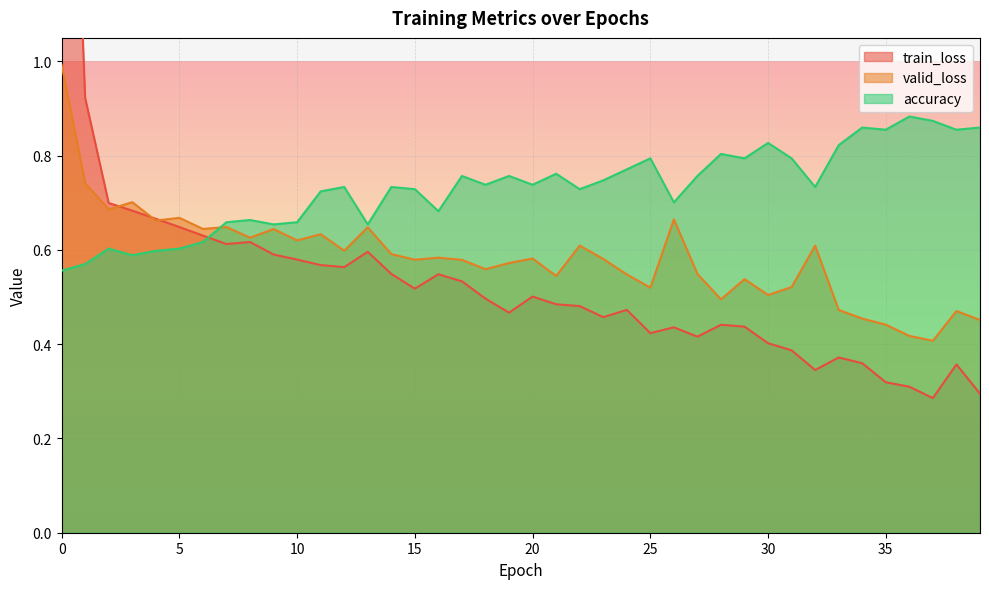

What is the sum of all train_loss values?

21.7